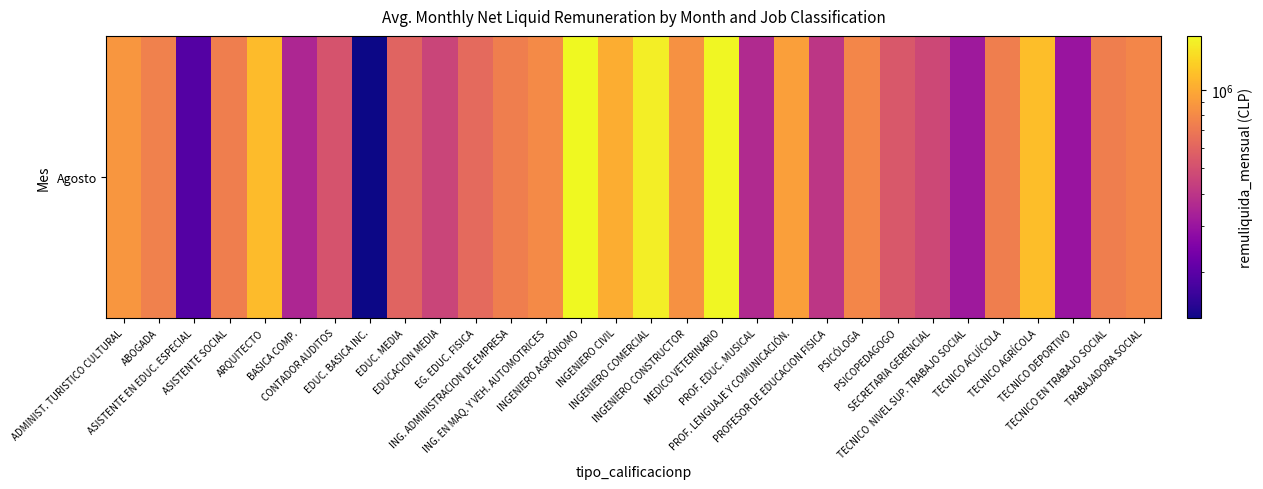

What is the difference between the values at ASISTENTE EN EDUC. ESPECIAL and INGENIERO COMERCIAL?

1315652